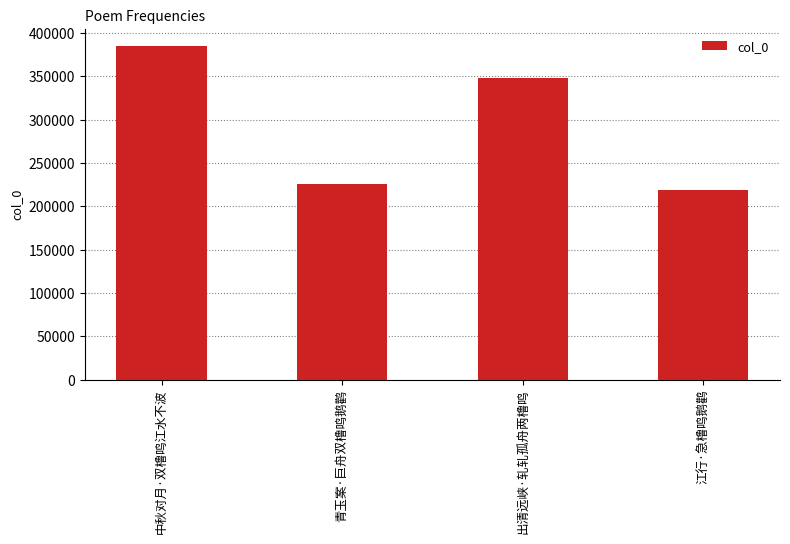

Approximately how many times larger is the value at 中秋对月·双橹鸣江水不波 compared to 江行·急橹鸣鹅鹳?

1.8